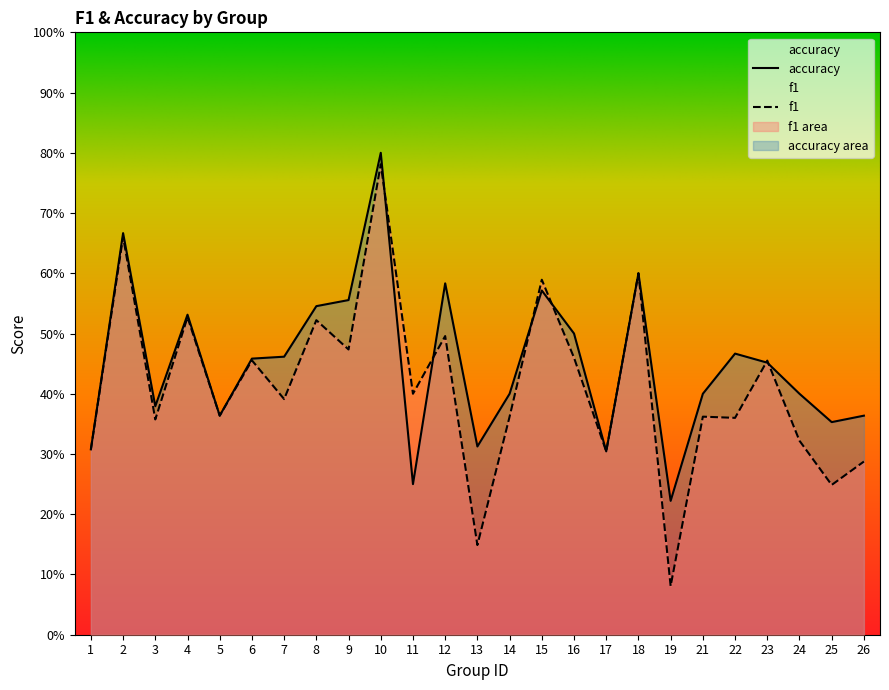

In f1, how many points are higher than both neighbors (excluding endpoints)?

10